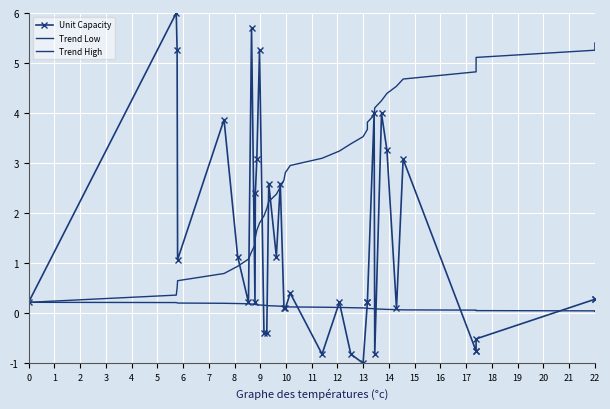

True or false: Trend High and Unit Capacity cross at least once.

True